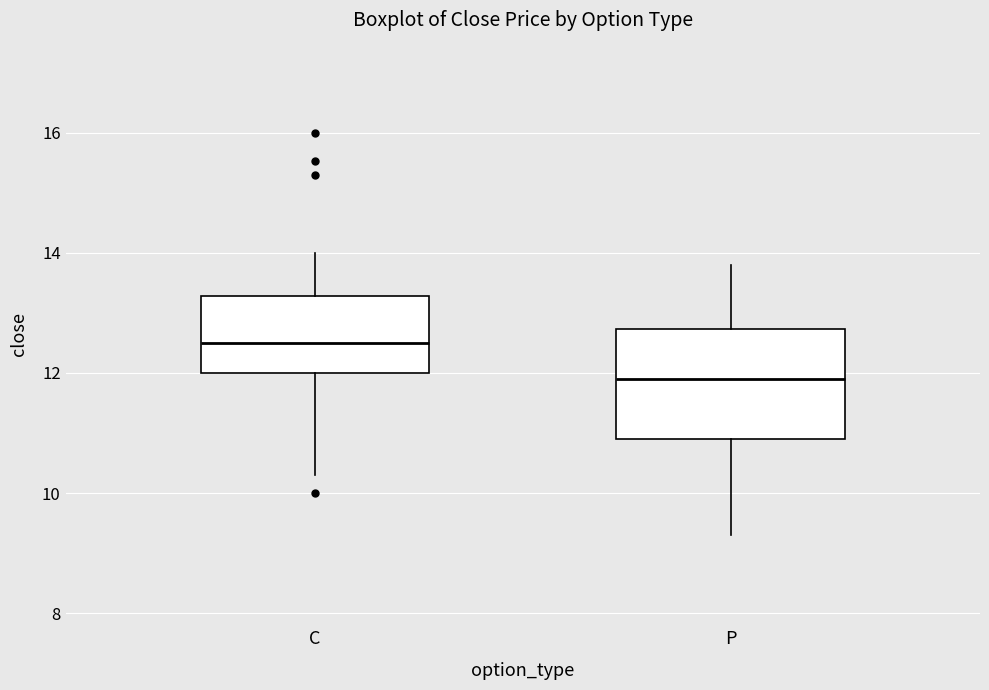

Reading left to right, transcribe this box plot: for each box, give where its median line is, the range the box spans, and where its two whiskers end, as read against the y-axis. The values are not printed on the chart, so give them approximately, as read against the axis.

C: median 12.6, box 12.0 to 13.2, whiskers 10.4 to 14.0
P: median 12.0, box 11.0 to 12.8, whiskers 9.4 to 13.8